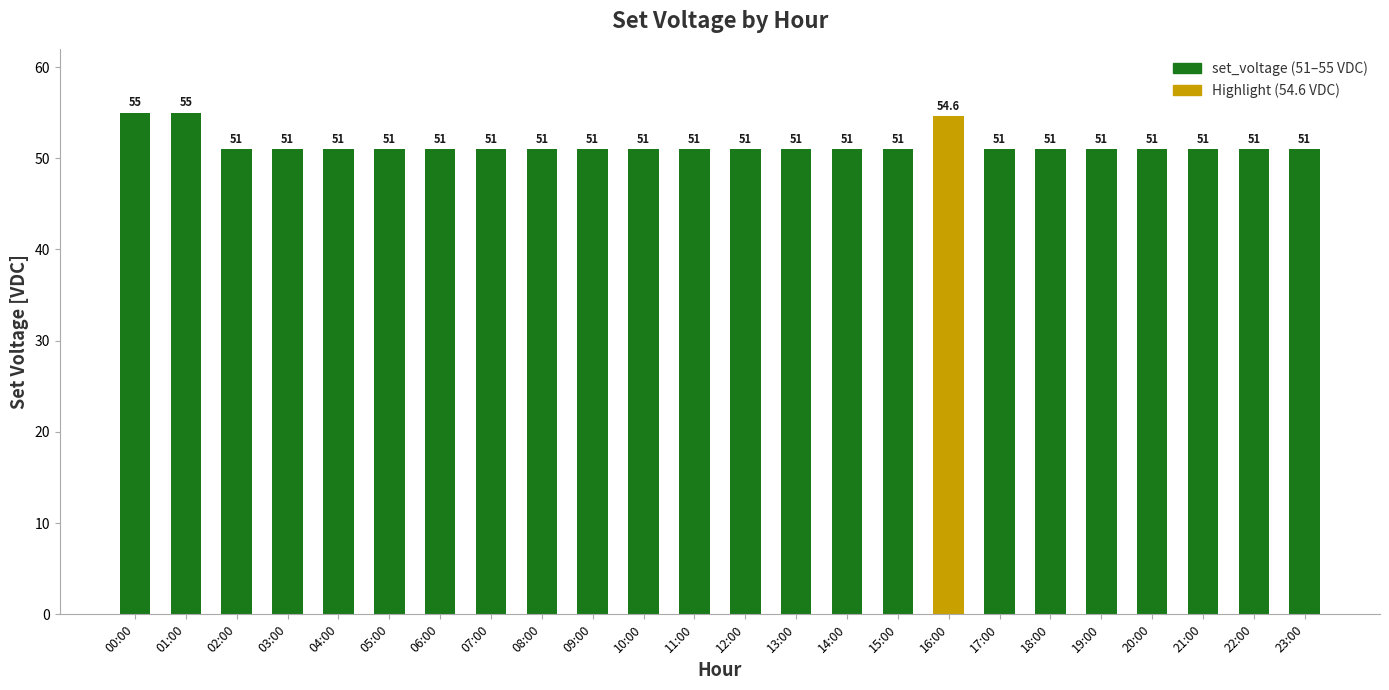

What is the difference between the maximum and minimum values?

4.0